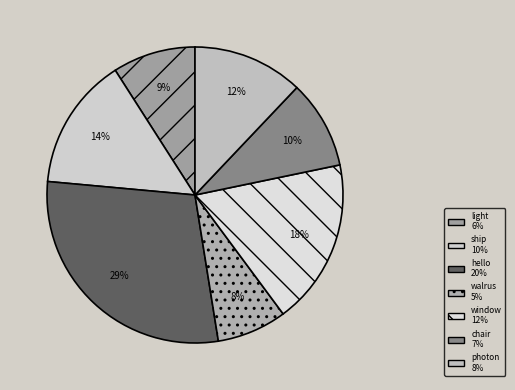

What percentage is NOT represented by ship?

85.5%